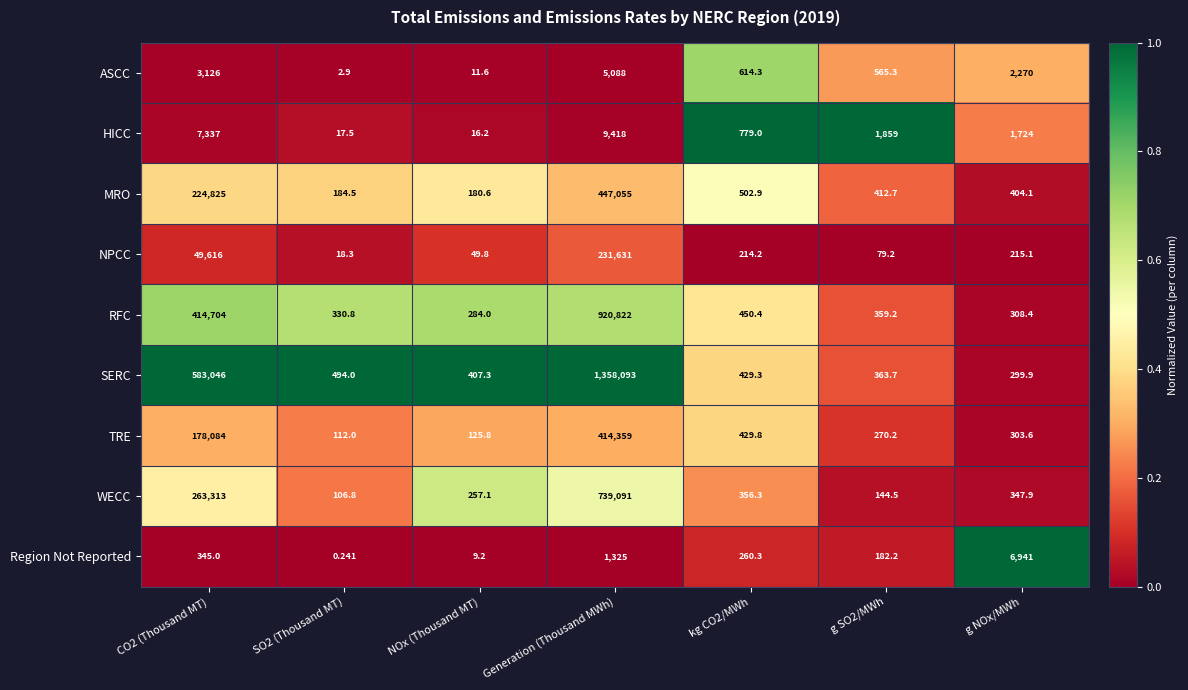

Between CO2 (Thousand MT) and g NOx/MWh, which series saw the biggest shift?

SERC